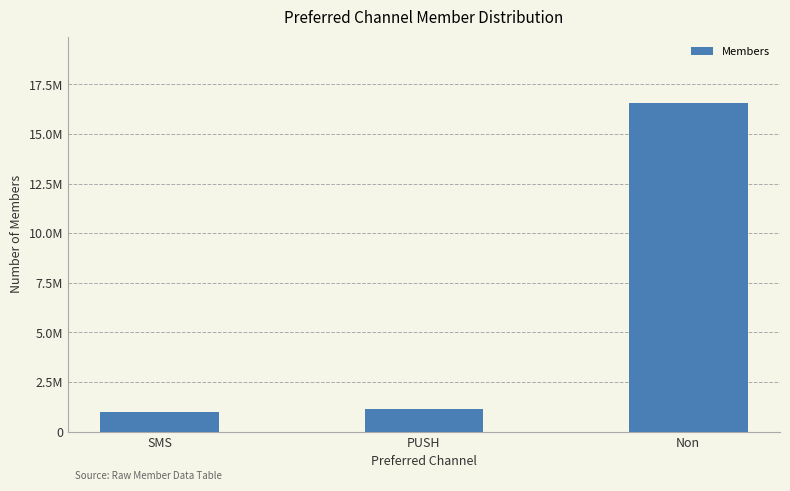

What is the label of the 3rd bar from the right?

SMS